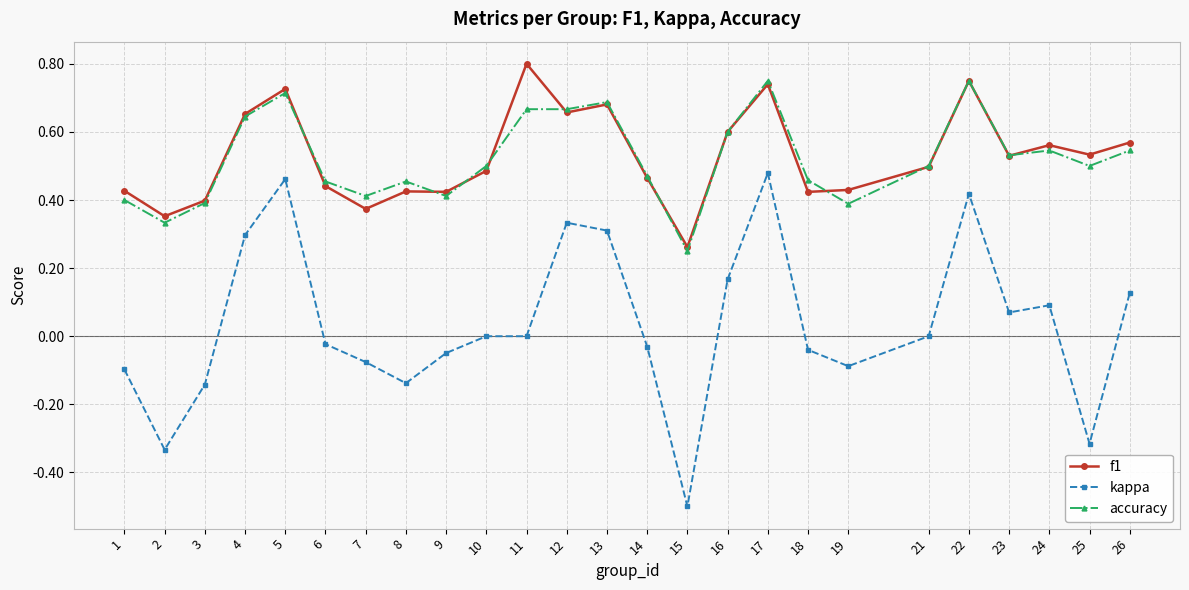

Which category has the lowest value across all series?

15